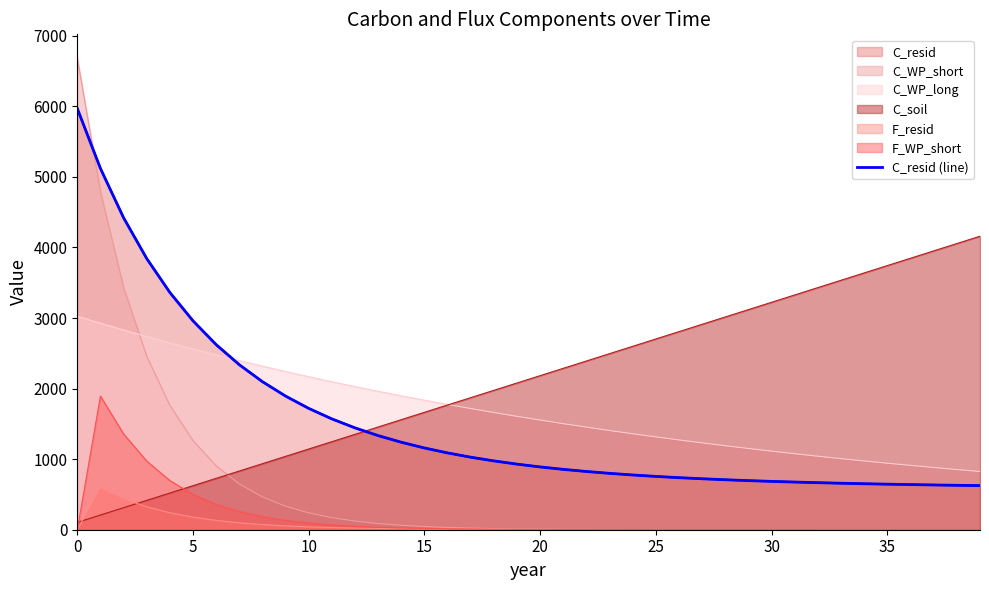

How many lines are shown in the chart?

1